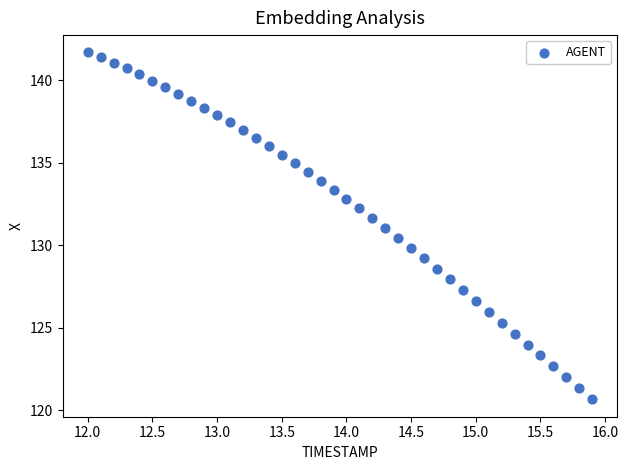

What is the range of X values (max minus min)?

3.9